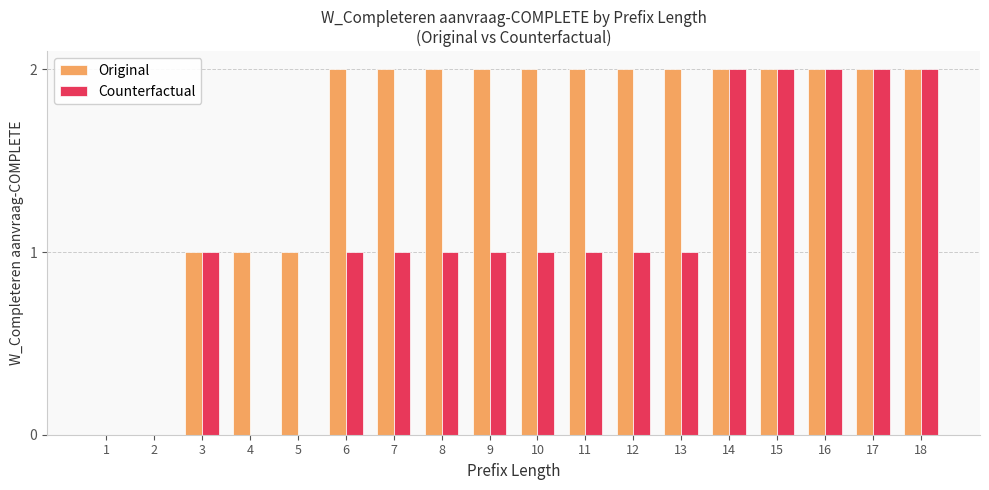

Which series changed the most between 10 and 14?

Counterfactual